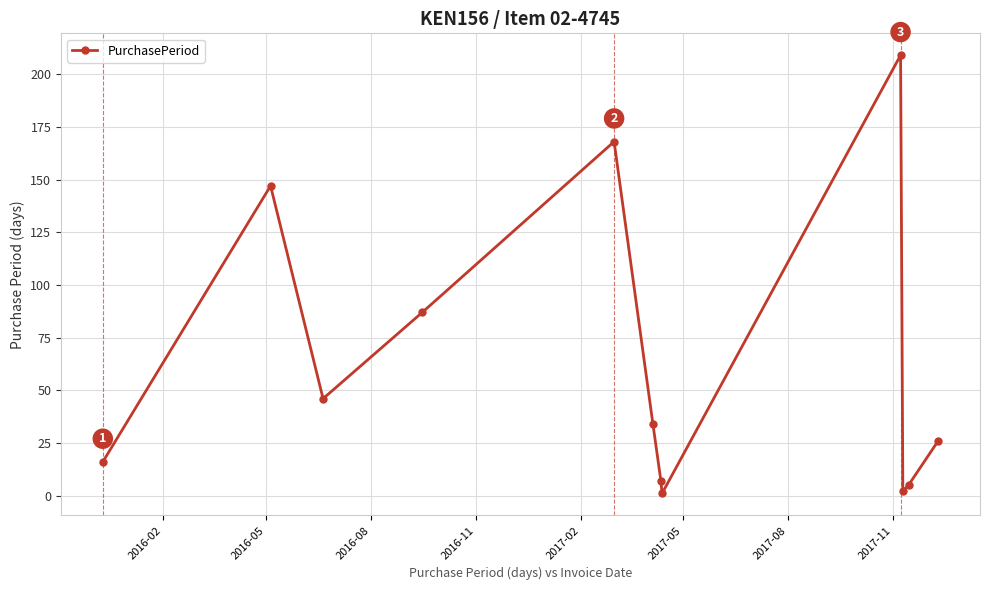

Does the chart display data point markers on the line(s)?

Yes